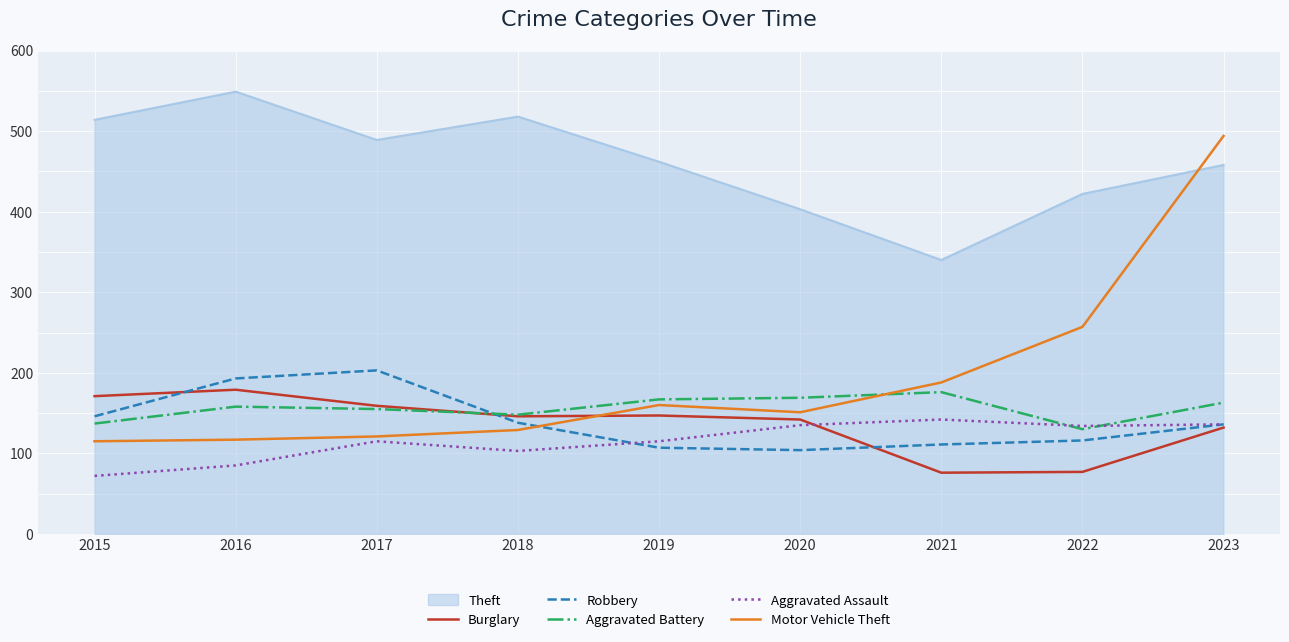

The Aggravated Assault series shows 142 at 2021. True or false?

True